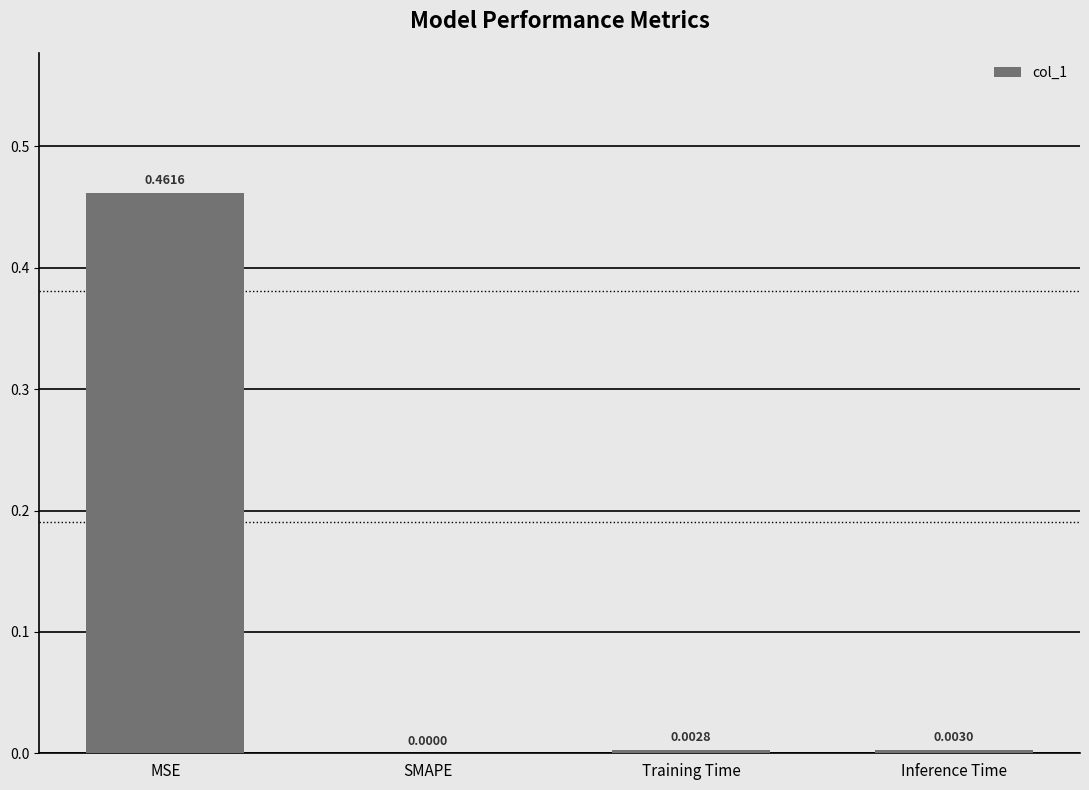

Does the chart contain stacked bars?

No